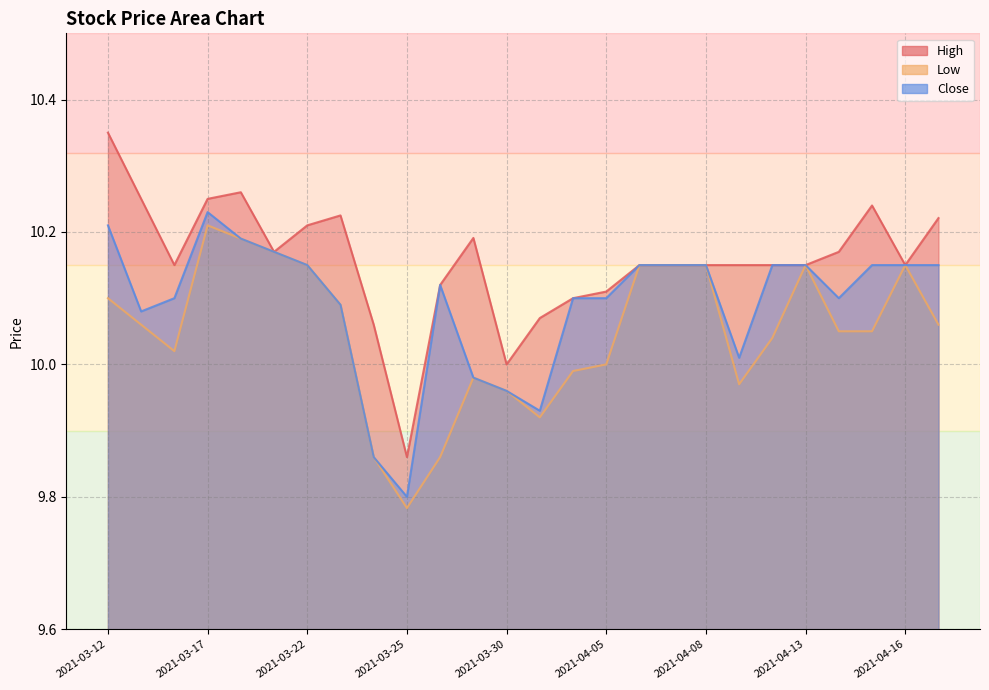

What is the label of the 6th point from the left?

2021-03-19